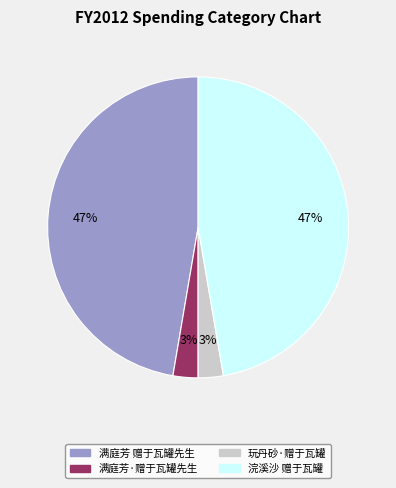

Is it true that 浣溪沙 赠于瓦罐 is 40% of the pie?

False